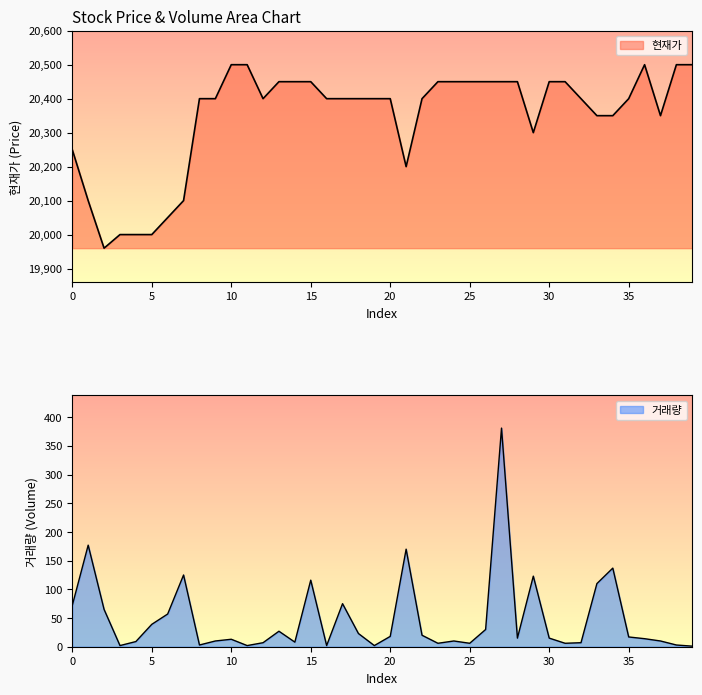

What is the total value across all series at 16?

20402